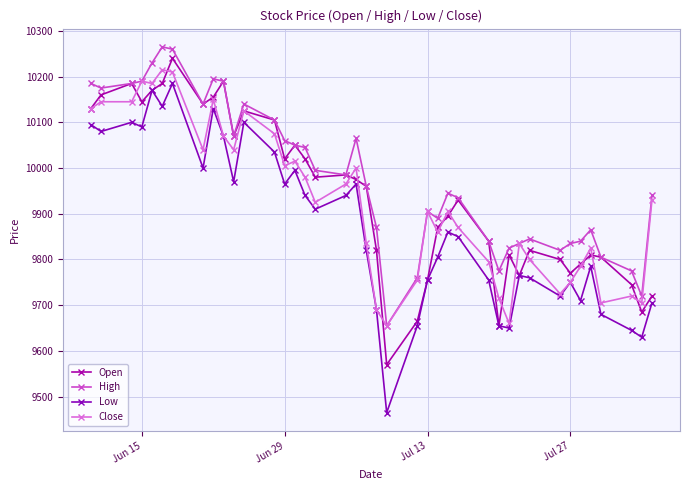

Reading left to right, extract all data points from this chart.

Open: 10130	10160	10185	10145	10170	10185	10240	10140	10155	10190	10070	10125	10105	10020	10050	10020	9980	9985	9975	9960	9820	9570	9665	9755	9870	9895	9930	9840	9655	9810	9765	9820	9800	9770	9790	9810	9805	9745	9685	9720
High: 10185	10175	10185	10190	10230	10265	10260	10140	10195	10190	10070	10140	10105	10060	10050	10045	9995	9985	10065	9960	9870	9655	9760	9905	9890	9945	9935	9840	9775	9825	9835	9845	9820	9835	9840	9865	9805	9775	9720	9940
Low: 10095	10080	10100	10090	10170	10135	10185	10000	10130	10070	9970	10100	10035	9965	9995	9940	9910	9940	9965	9820	9690	9465	9655	9755	9805	9860	9850	9755	9655	9650	9765	9760	9720	9750	9710	9785	9680	9645	9630	9705
Close: 10130	10145	10145	10190	10185	10215	10210	10040	10150	10070	10040	10125	10075	10005	10015	9980	9925	9965	10000	9835	9690	9655	9755	9905	9860	9905	9870	9795	9715	9660	9835	9800	9725	9750	9785	9825	9705	9720	9705	9930